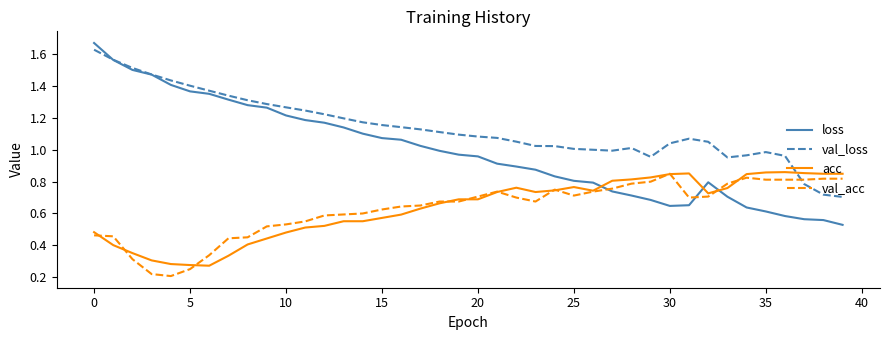

Which series has the largest total across all categories?

val_loss